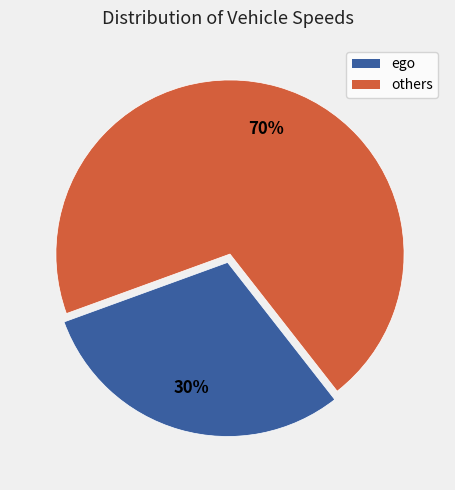

Does any single category account for the majority?

Yes